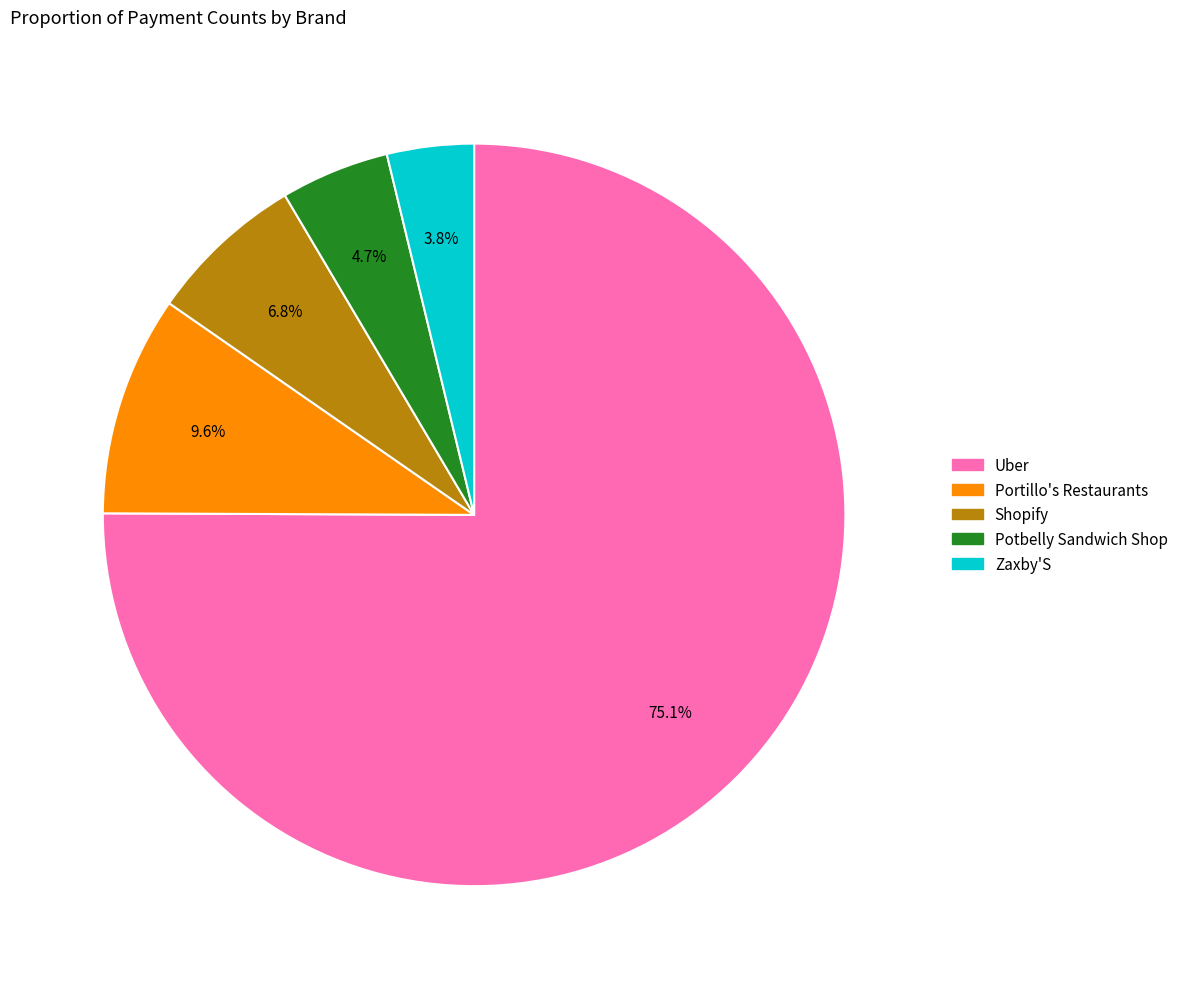

To the nearest percent, what is the combined percentage of Zaxby'S and Shopify?

11%